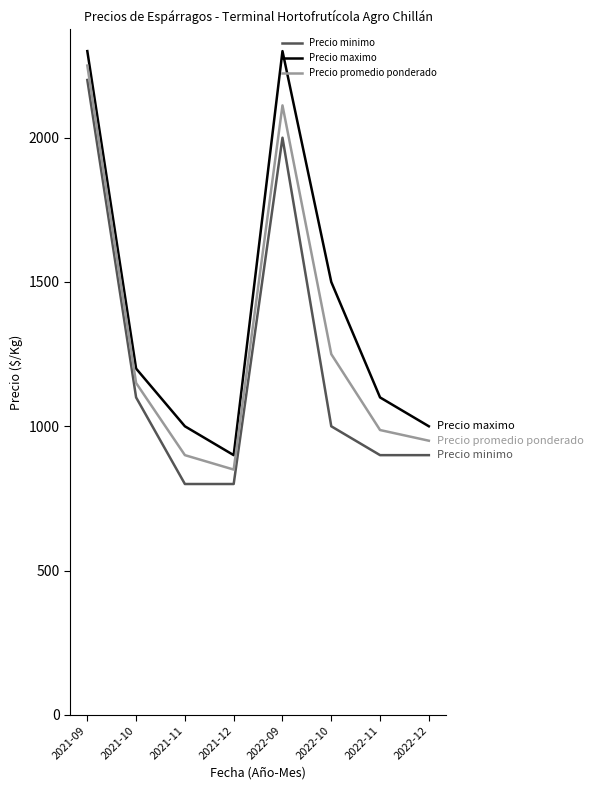

Rank the series at 2021-12 from lowest to highest value.

Precio minimo, Precio promedio ponderado, Precio maximo